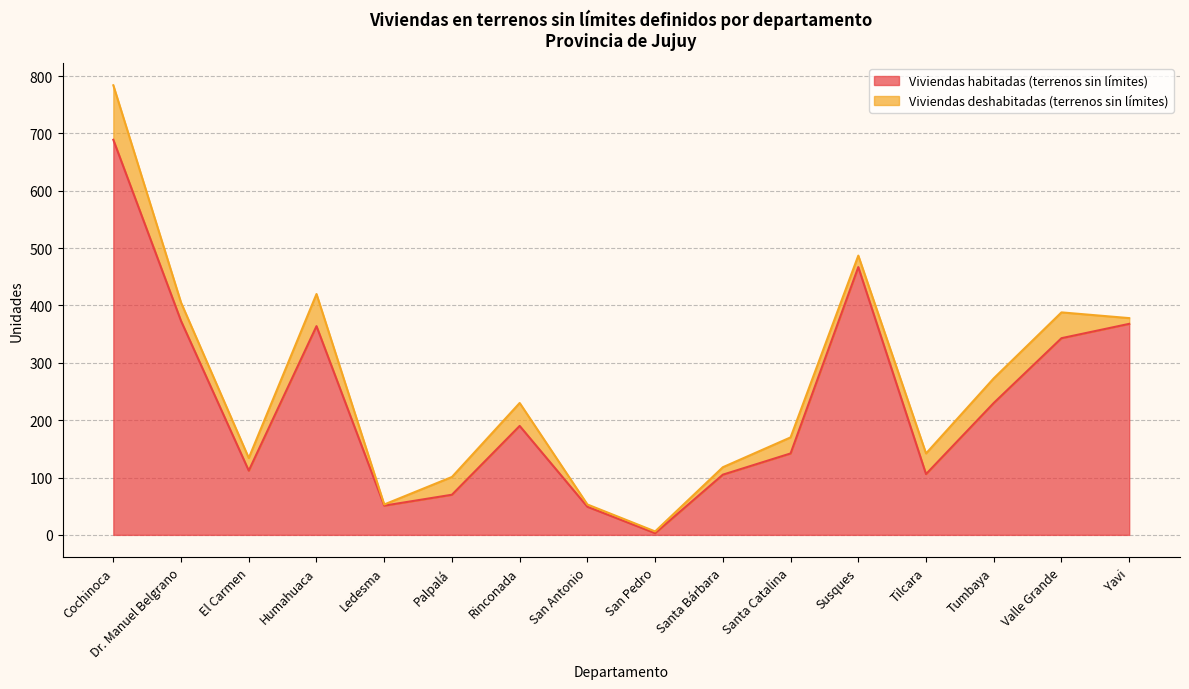

Reading left to right, extract all data points from this chart.

689	373	112	364	51	70	190	49	3	105	142	467	106	230	343	368